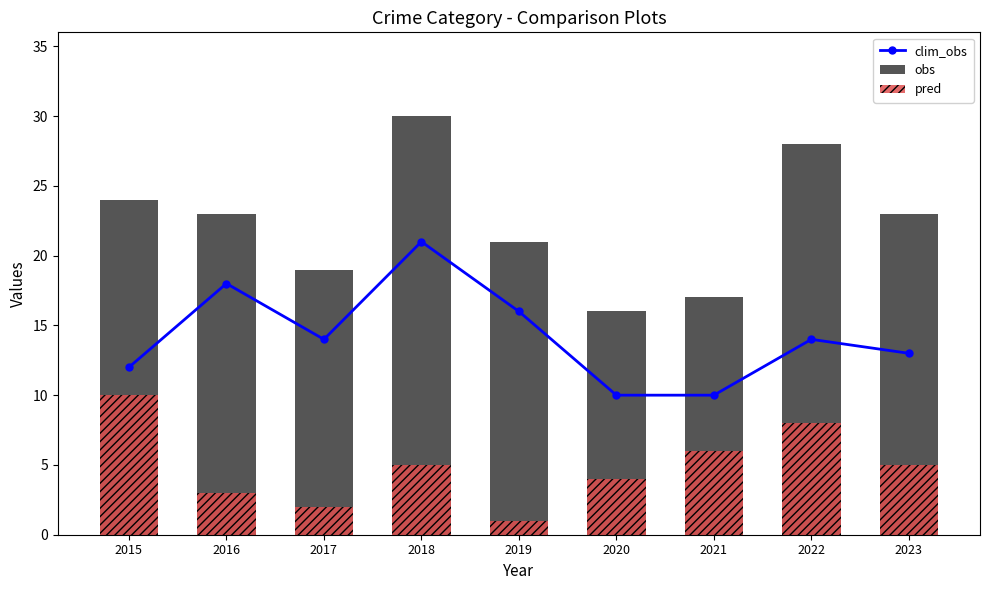

Which series has the largest total across all categories?

obs